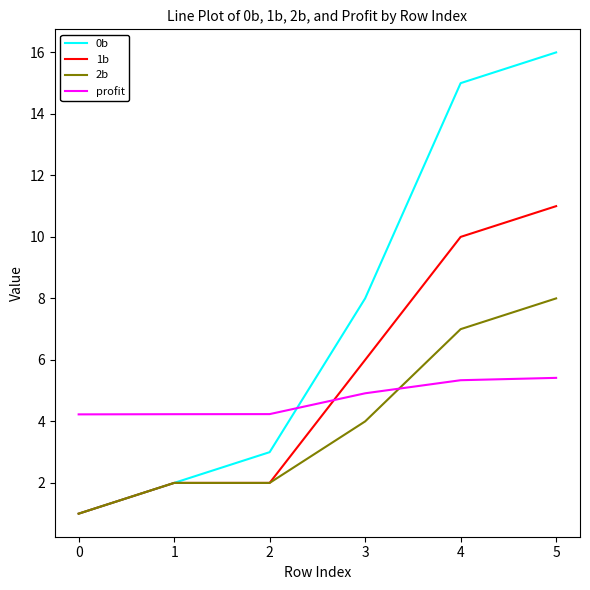

At how many categories does at least one series exceed 6?

3